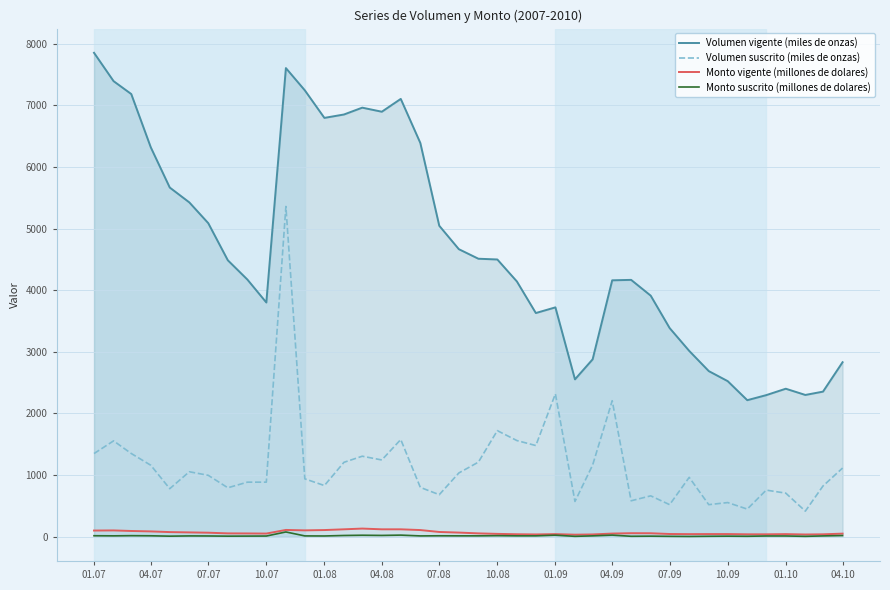

Which series has the largest total across all categories?

Volumen vigente (miles de onzas)